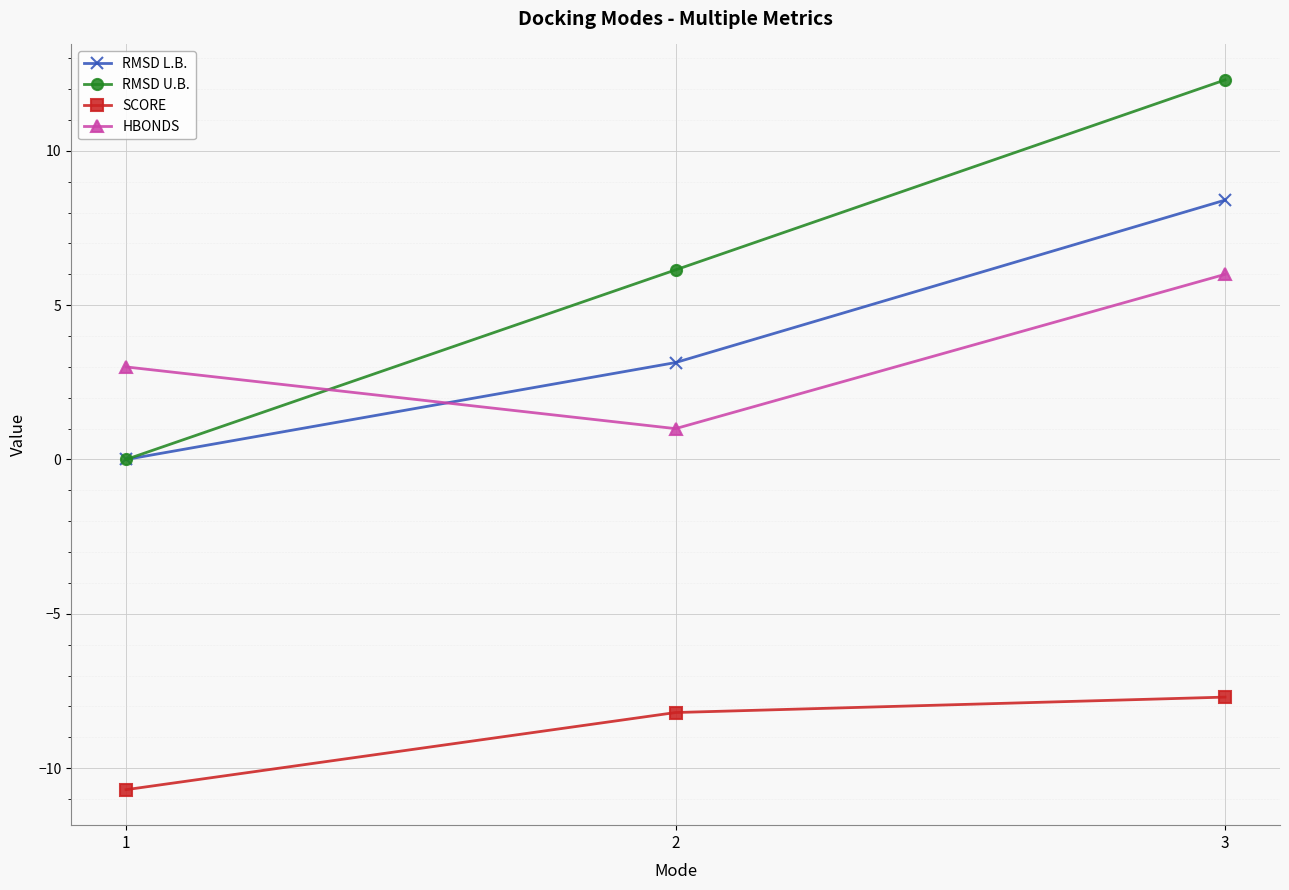

Which series has the widest spread of values?

RMSD U.B.